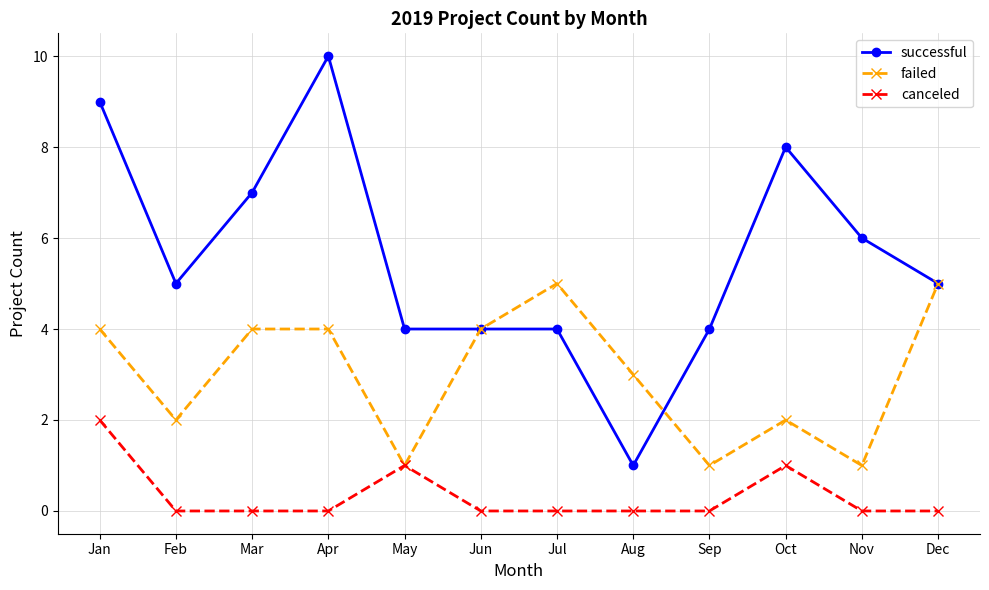

What is the total value across all series at Dec?

10